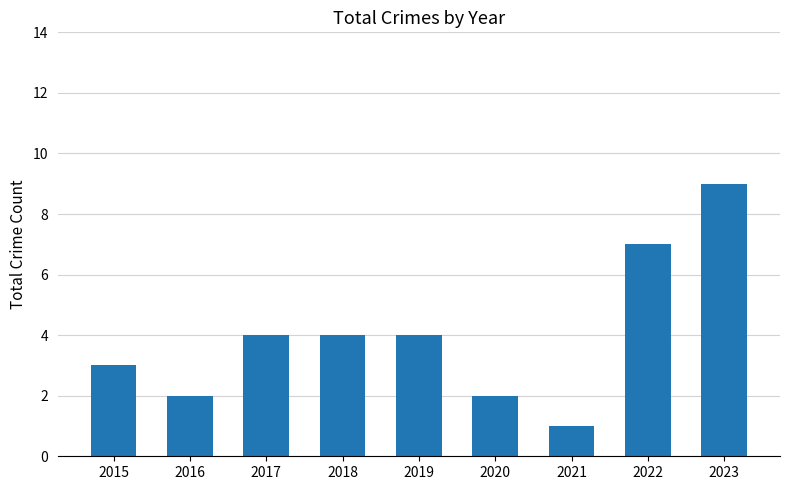

How many categories are shown in the chart?

9